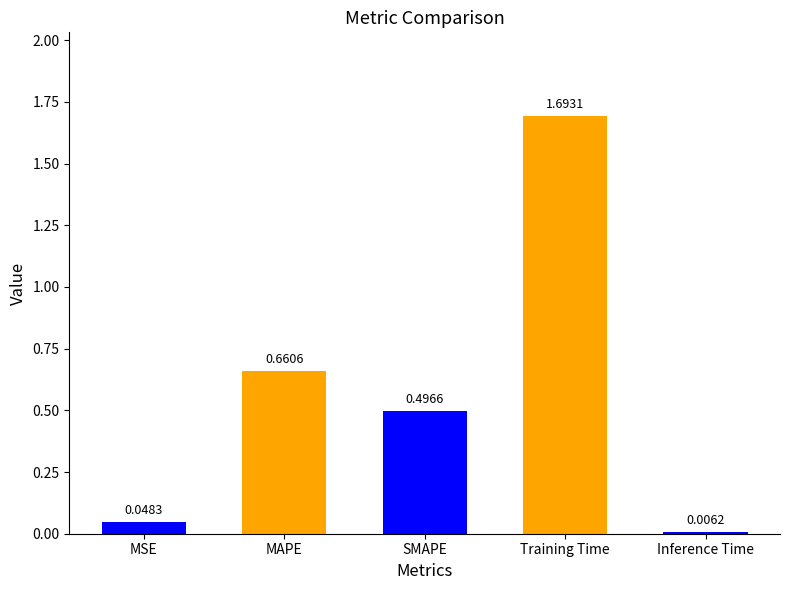

The value at MAPE is 0.7. True or false?

True